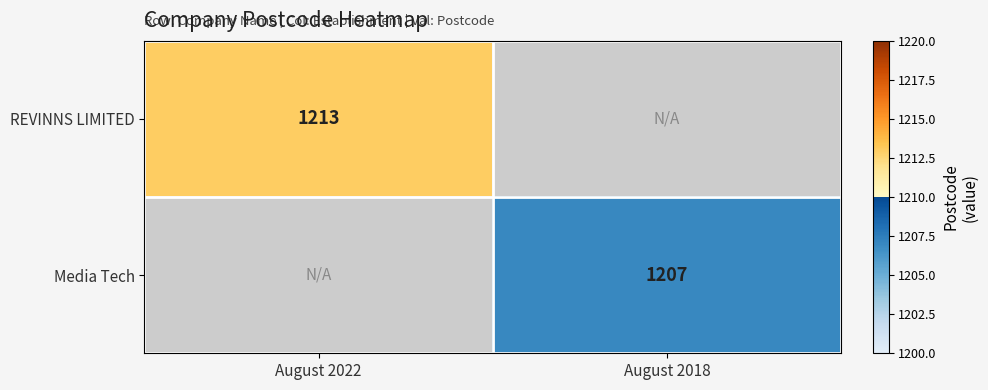

The value of REVINNS LIMITED at August 2022 is 1213. True or false?

True